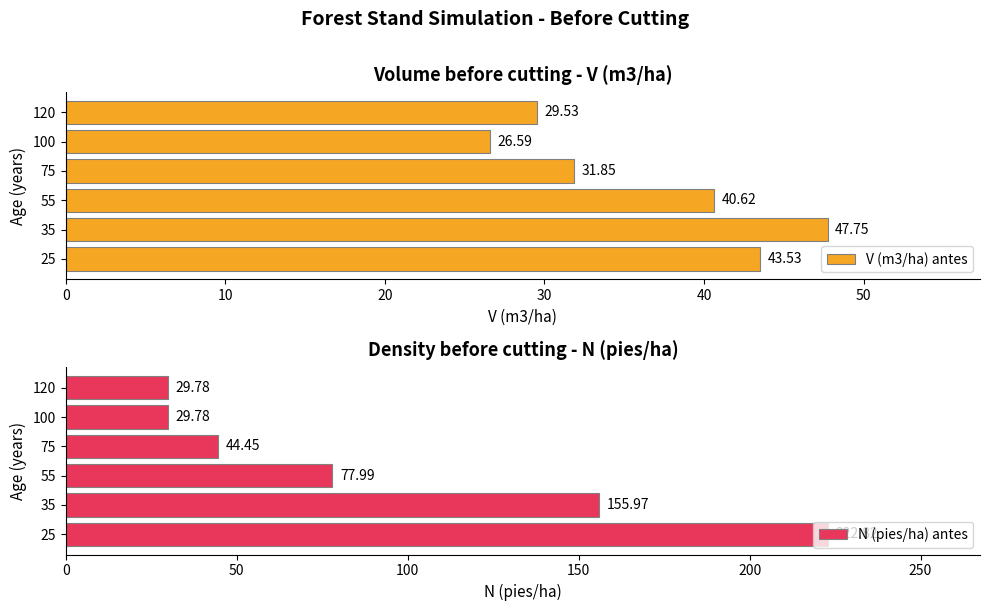

What is the value of the V (m3/ha) antes bar at the 2nd from the left?

47.8